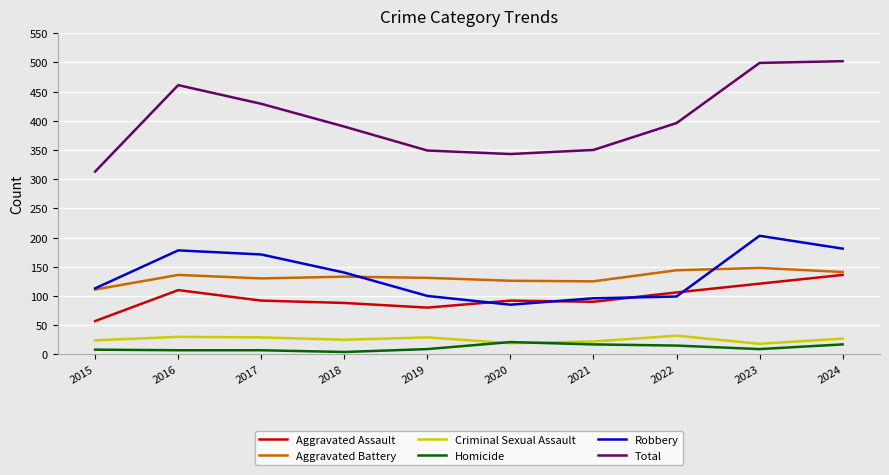

What is the difference between the Total values at 2024 and 2020?

159